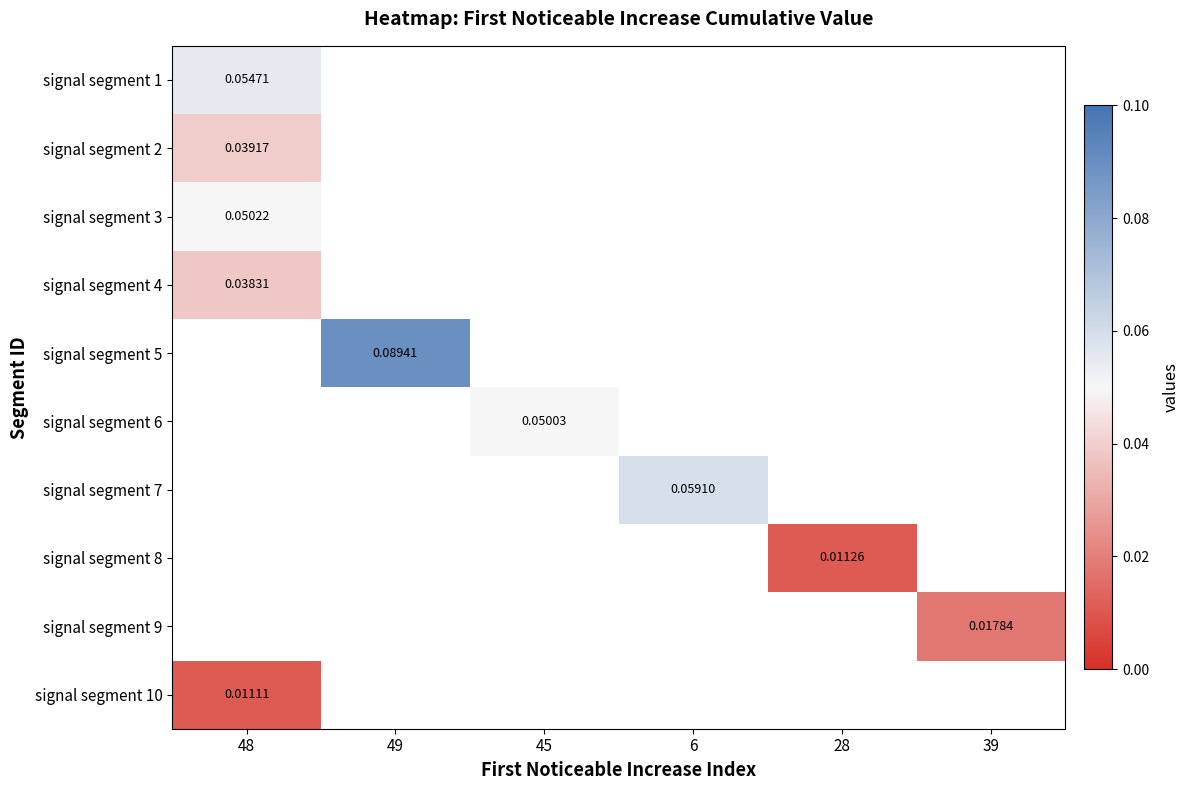

At how many categories does at least one series exceed 0?

6